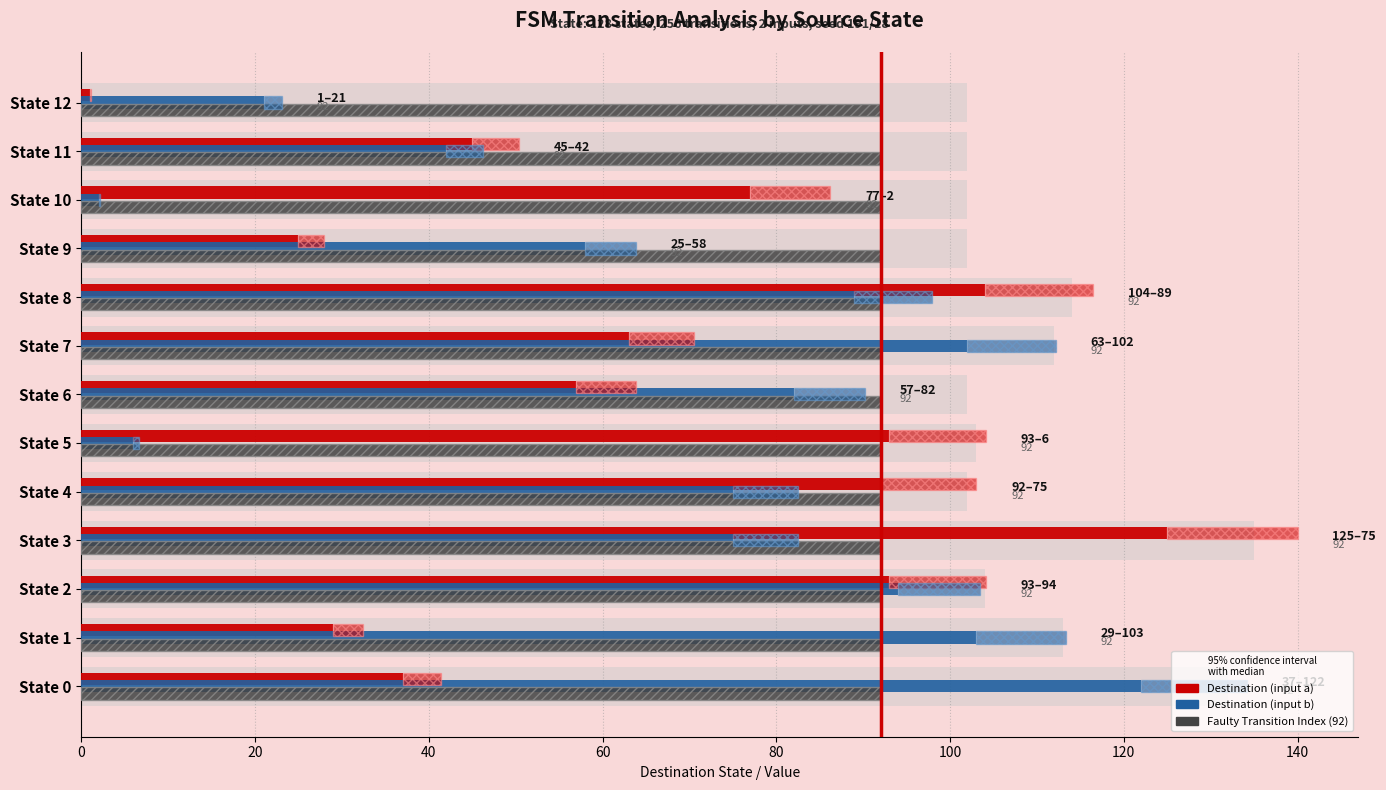

What is the value of the Destination (input a) bar at the 9th from the left?

104